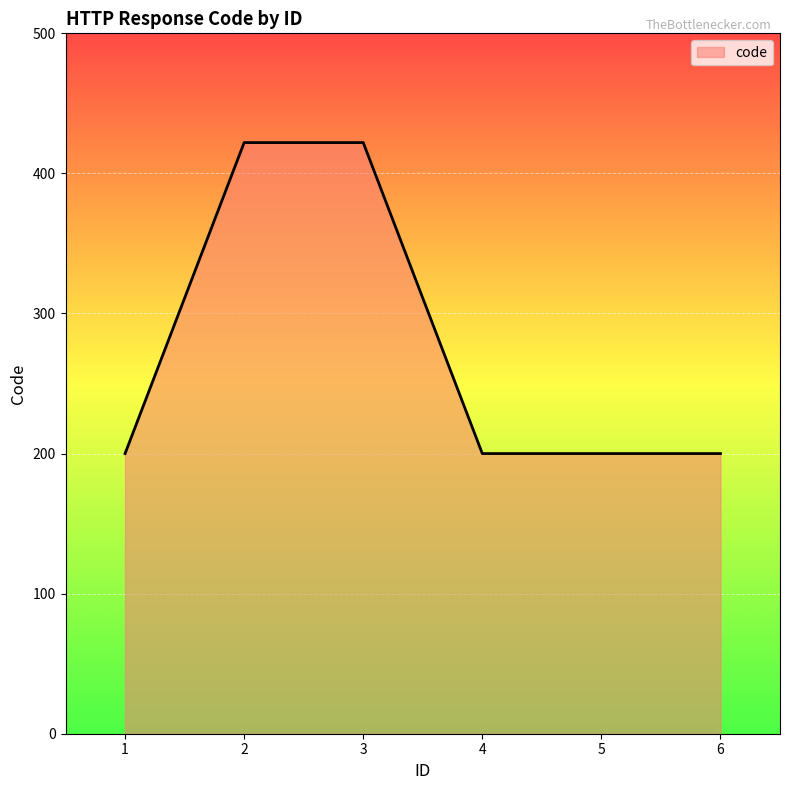

What is the smallest value displayed?

200